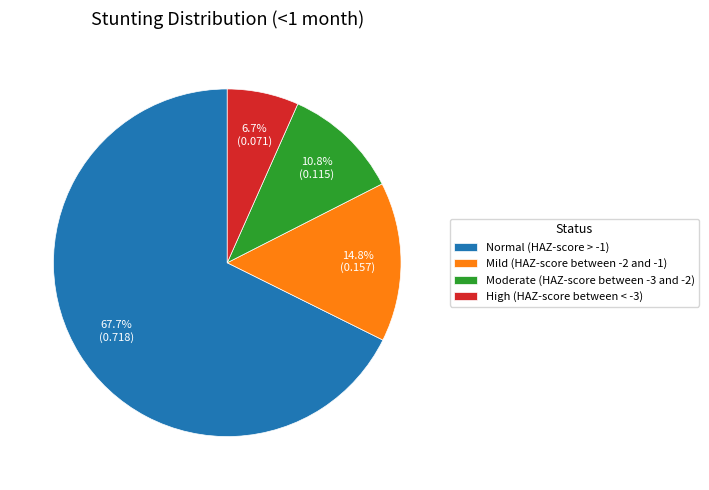

What is the smallest slice in the pie chart?

High (HAZ-score between < -3)